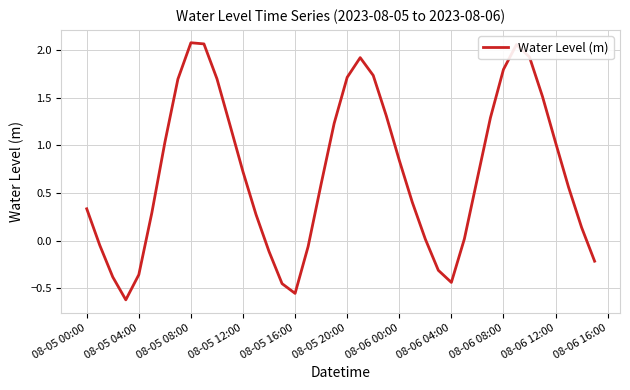

What is the difference between the maximum and minimum values?

2.7